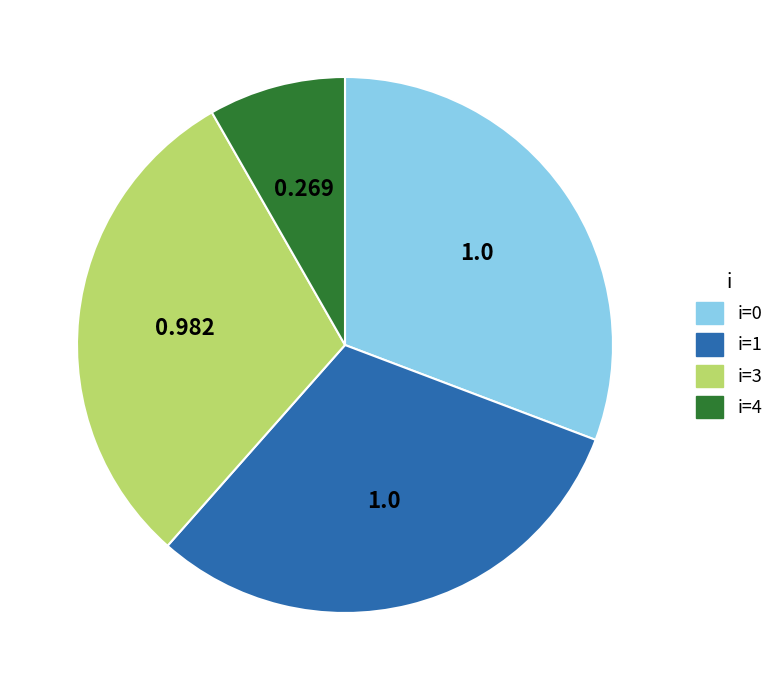

Is the sum of i=3 and i=4 greater than half?

No